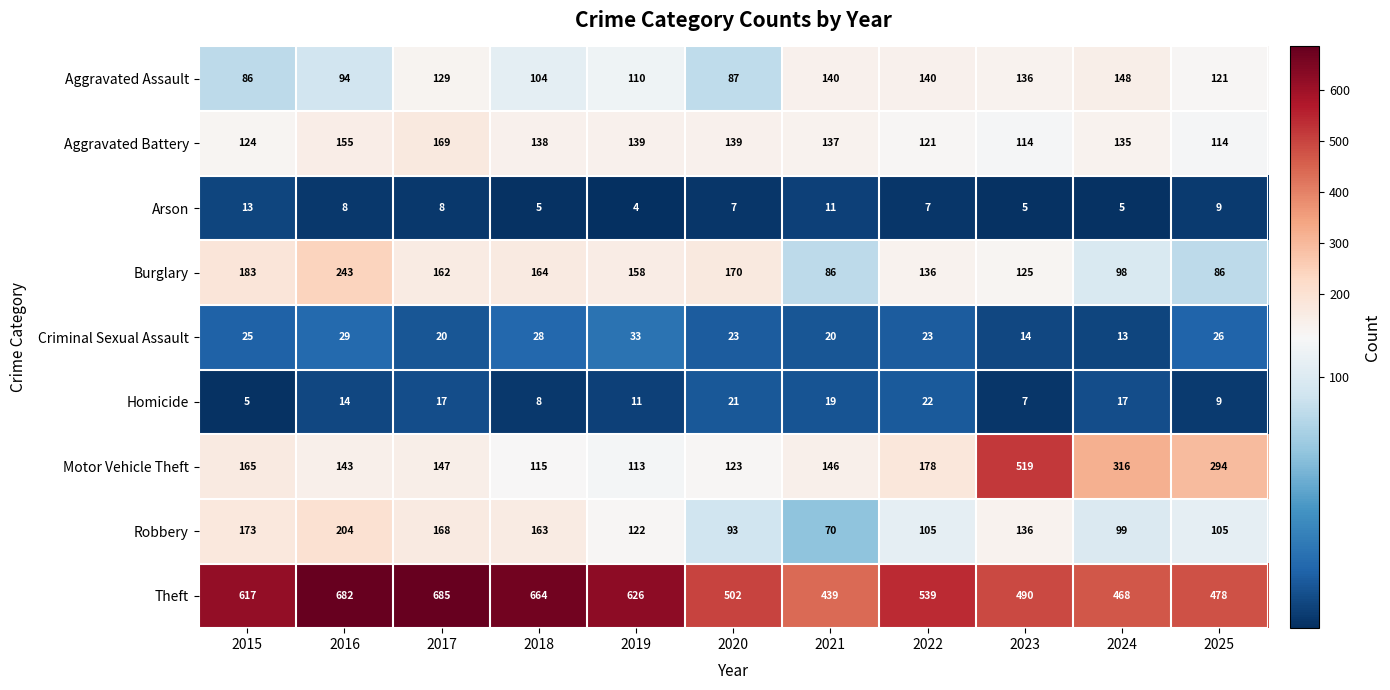

The value of Arson at 2022 is 7. True or false?

True